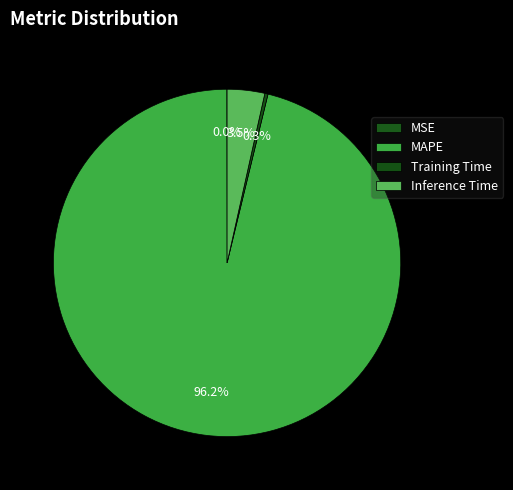

To the nearest percent, what is the average slice percentage?

25%